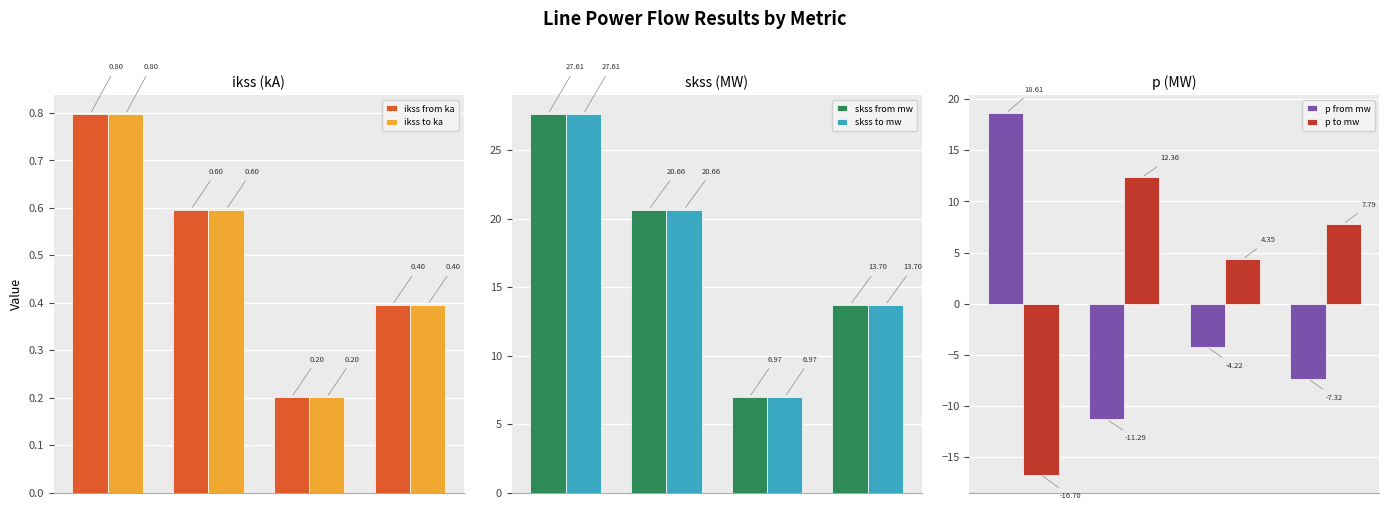

What is the average value of the skss from mw series?

17.2